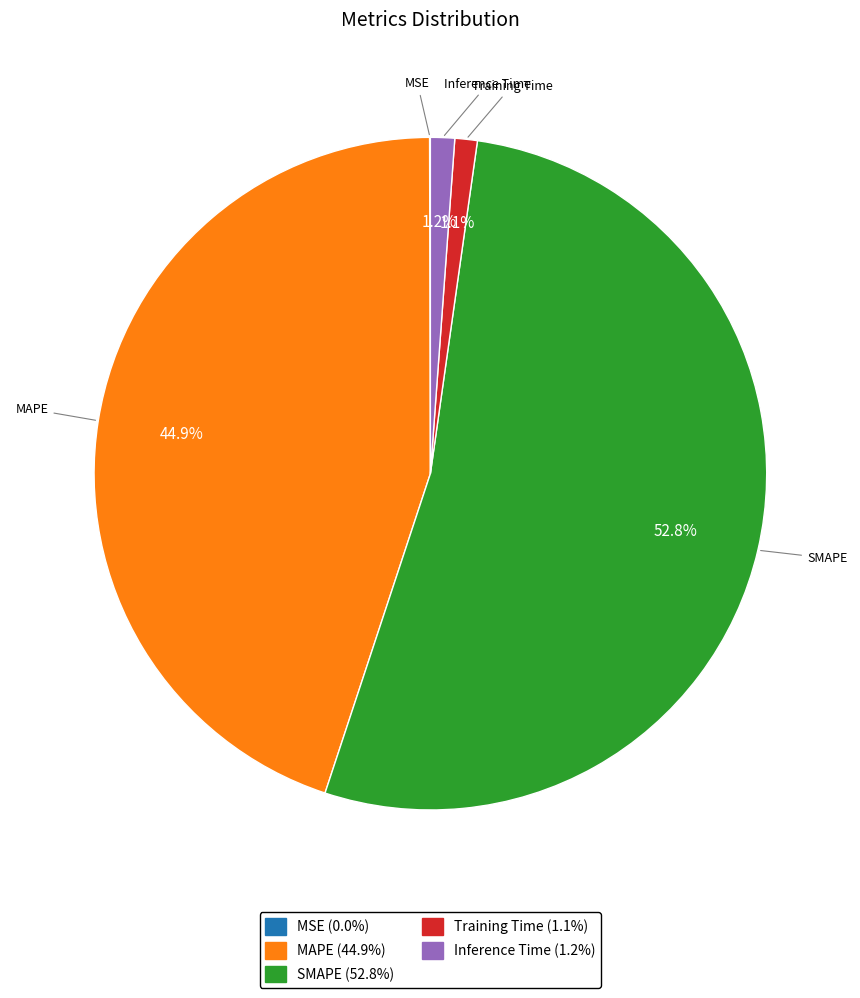

Between Inference Time (1.2%) and SMAPE (52.8%), which is larger?

SMAPE (52.8%)